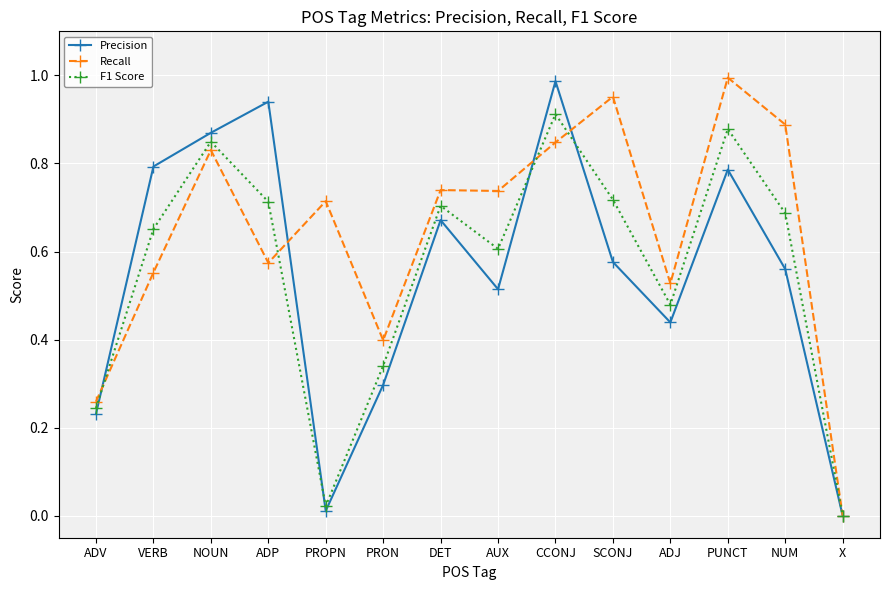

The F1 Score series shows 0.7 at SCONJ. True or false?

True